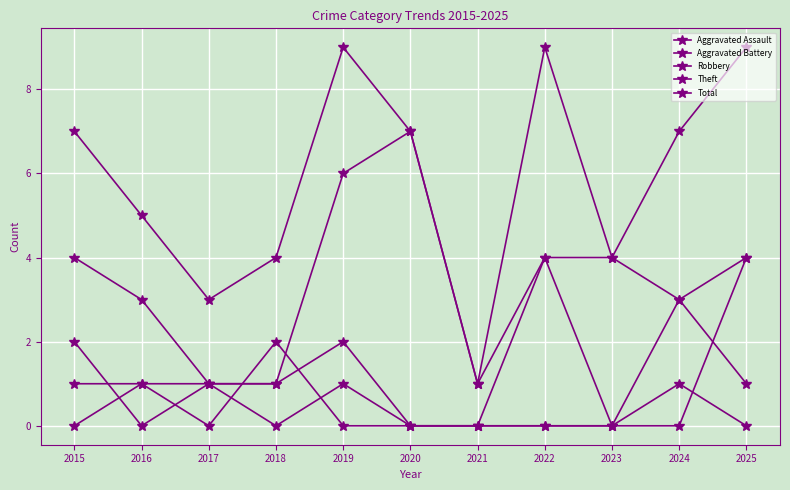

The value of Theft at 2016 is 3. True or false?

True